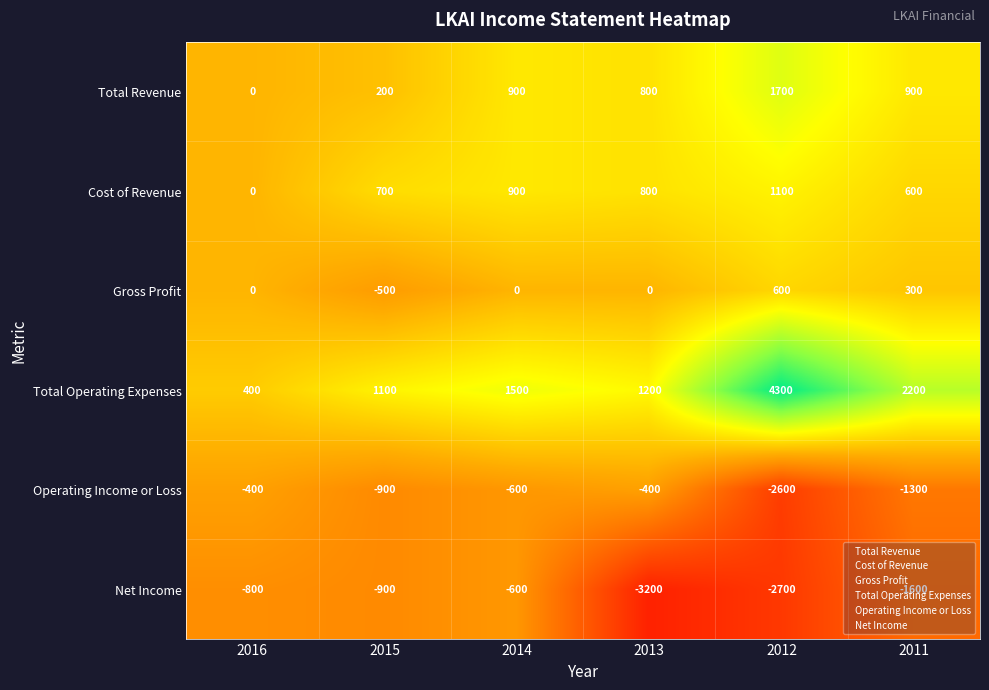

The value of Net Income at 2014 is -600. True or false?

True